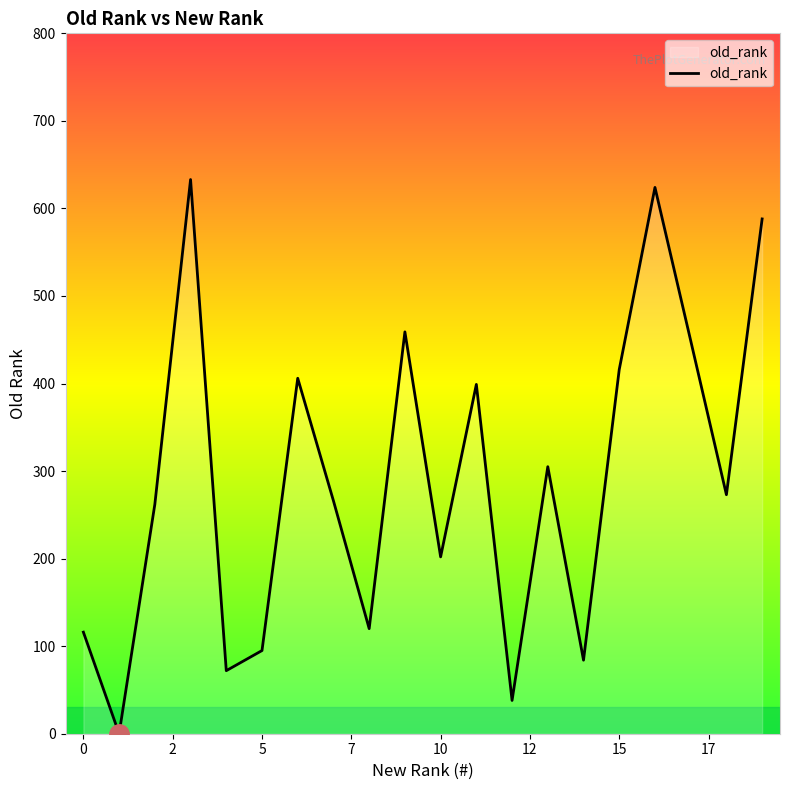

How many values are below 273?

10